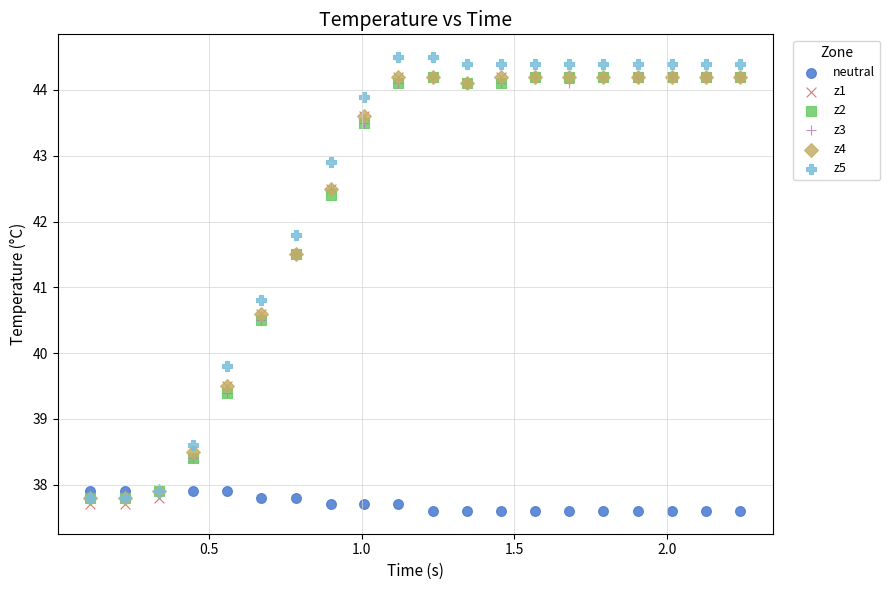

Across all series, what Y value is closest to 41?

40.8